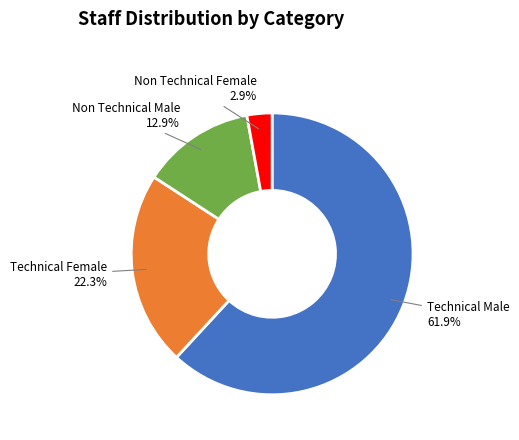

How many slices are in this pie chart?

4